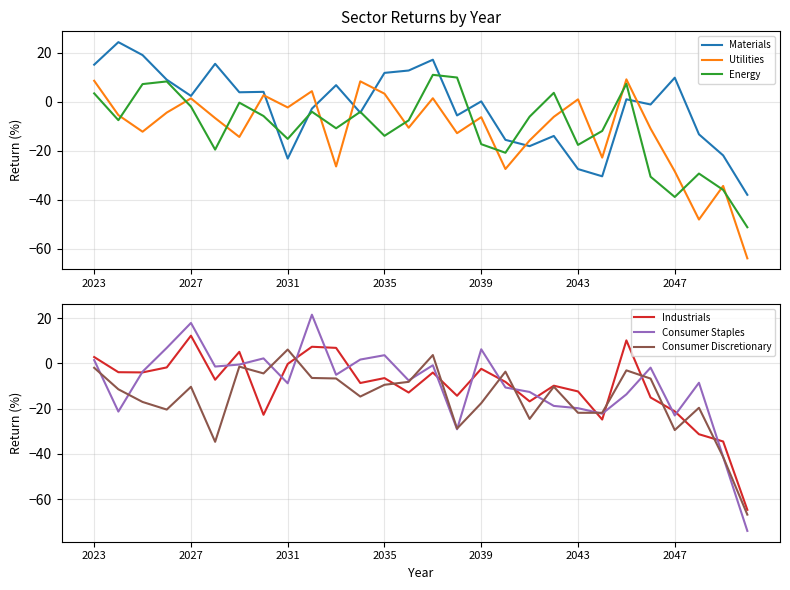

What is the sum of all Materials values?

-64.5